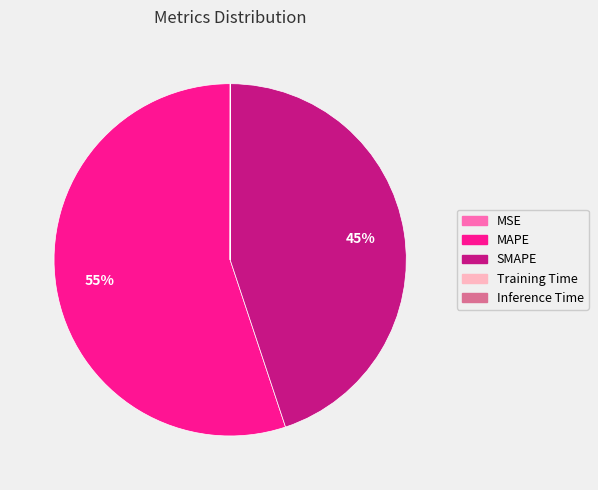

To the nearest percent, what portion does SMAPE represent?

45%